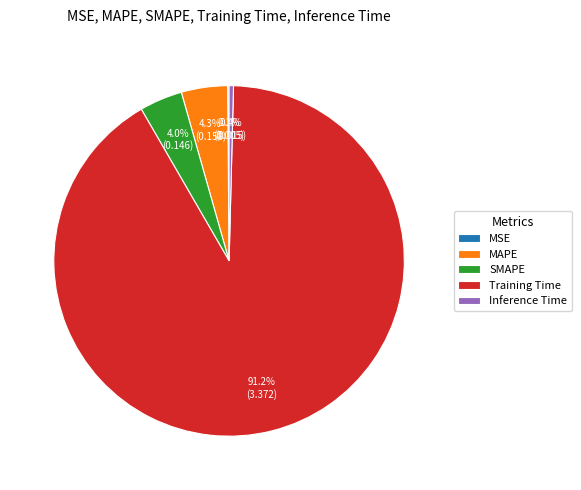

Is there a majority slice in this chart?

Yes